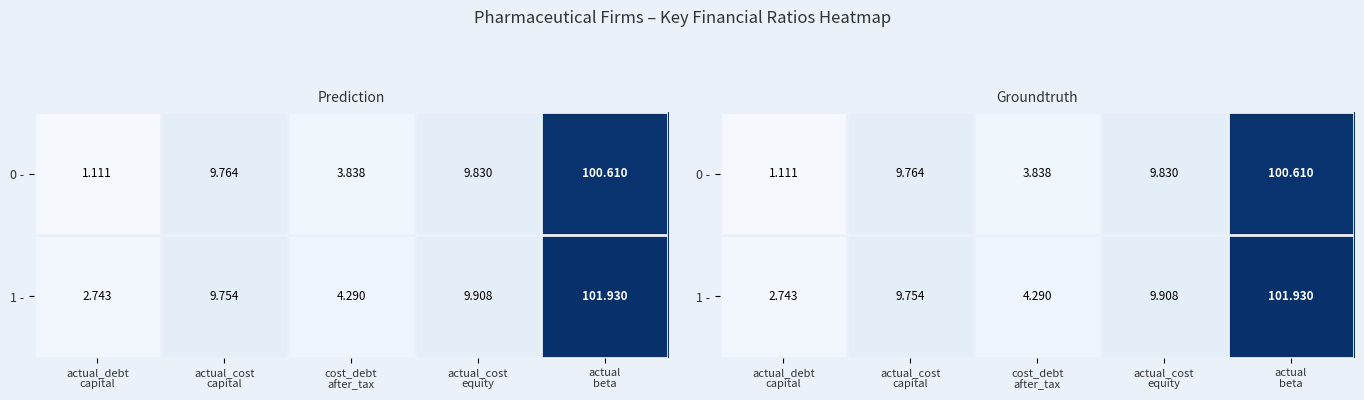

At which label does 1 - first exceed 9?

actual_cost capital